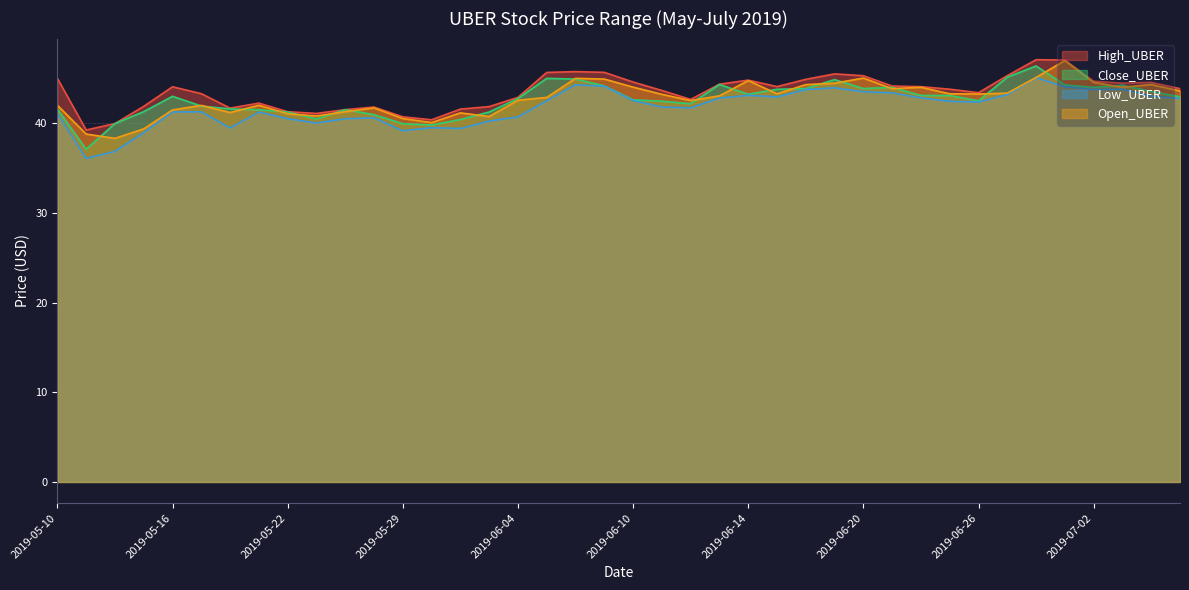

True or false: Close_UBER has a value of 41.0 at 2019-05-28.

True